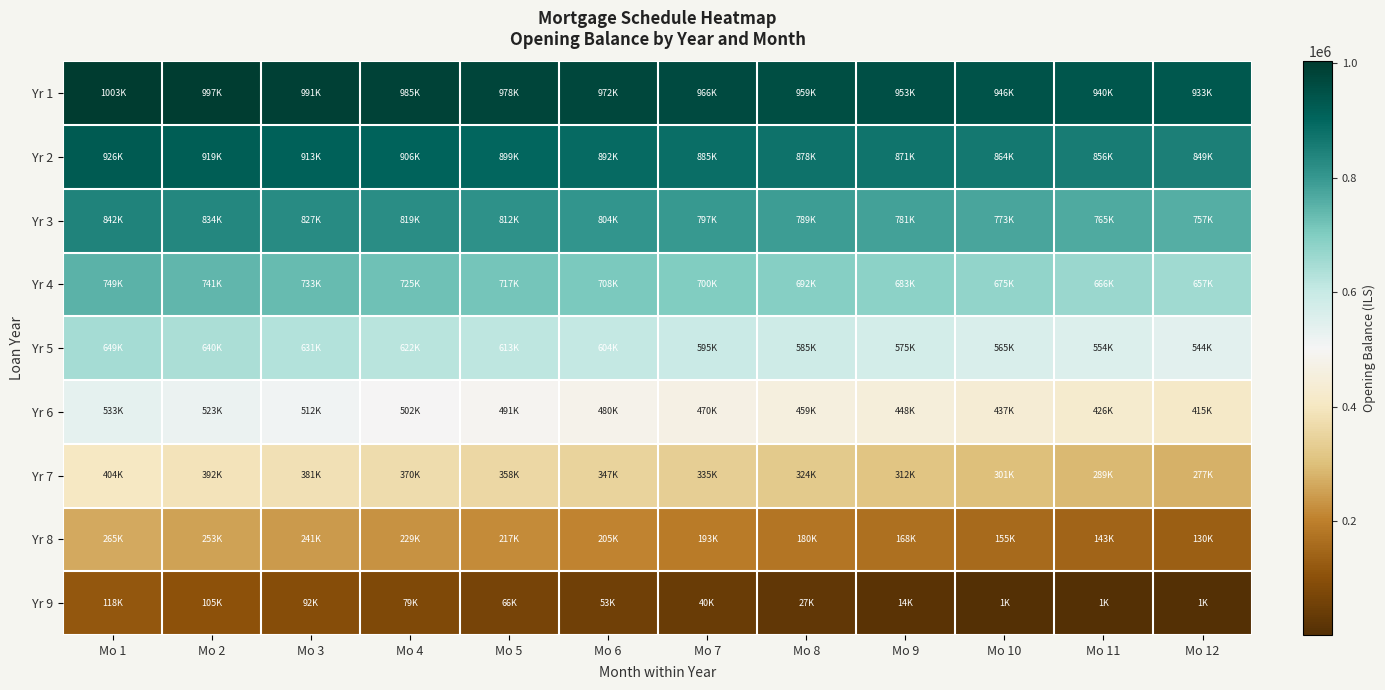

Which label corresponds to the largest value in the chart?

Mo 1